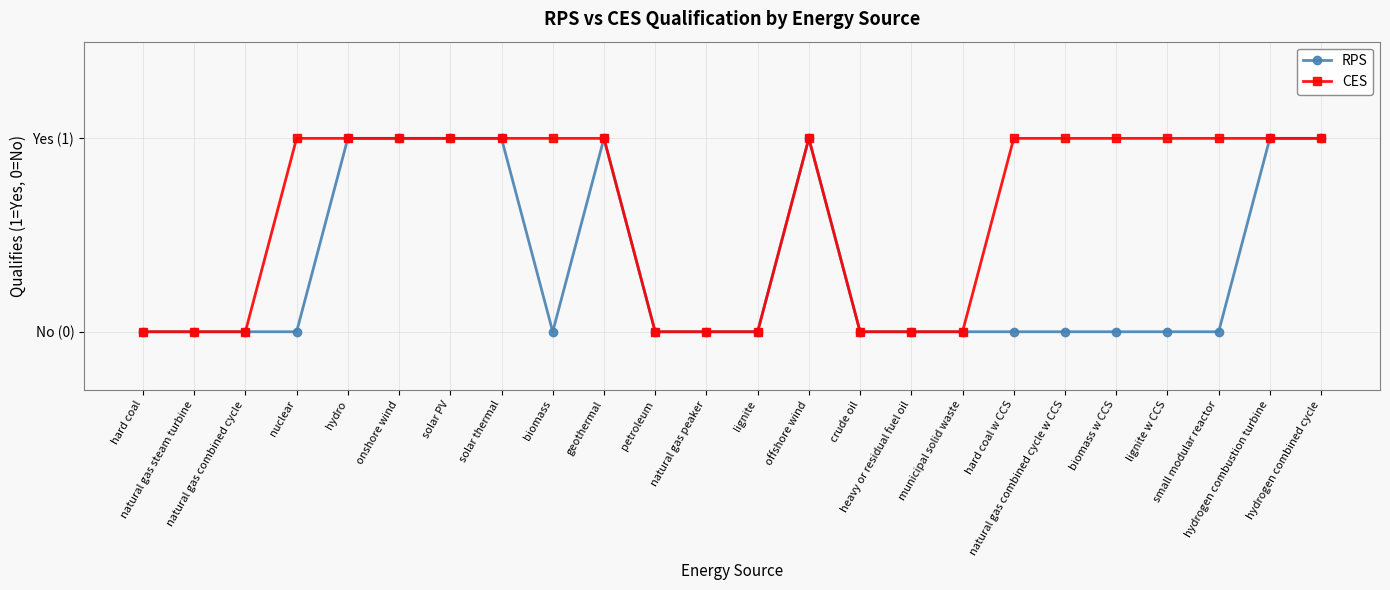

True or false: RPS and CES intersect in this chart.

False